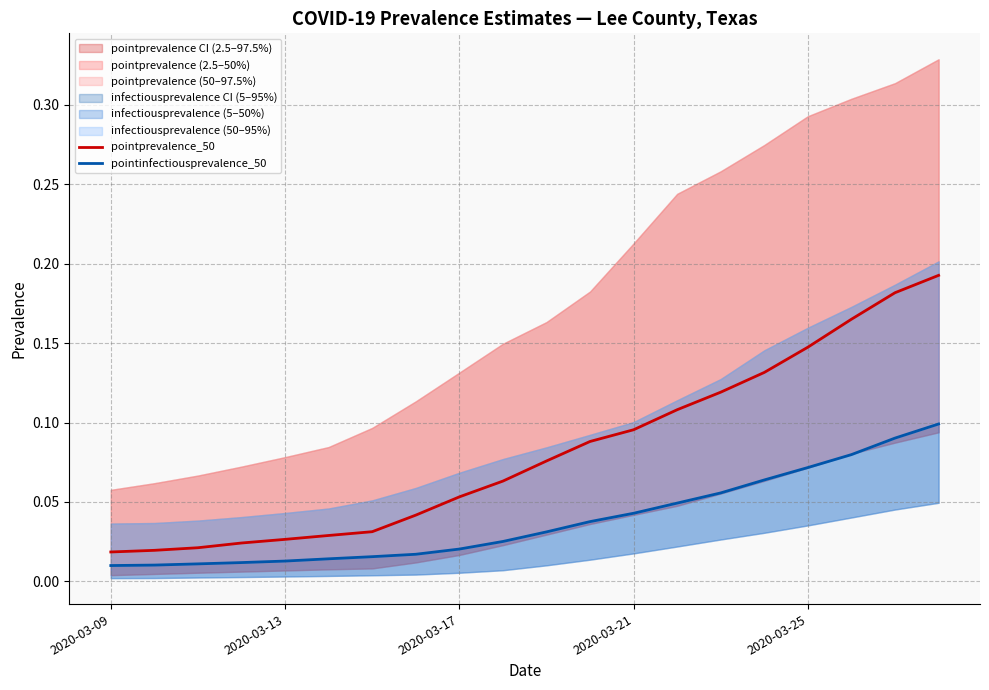

True or false: pointprevalence_50 has more than 2 points higher than both neighbors.

False